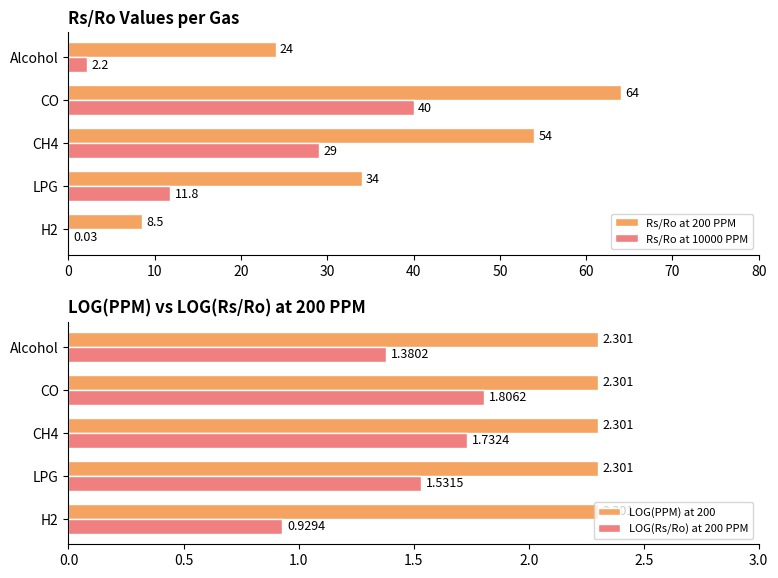

Is the value of Rs/Ro at 10000 PPM at LPG greater than the value of Rs/Ro at 200 PPM at Alcohol?

No